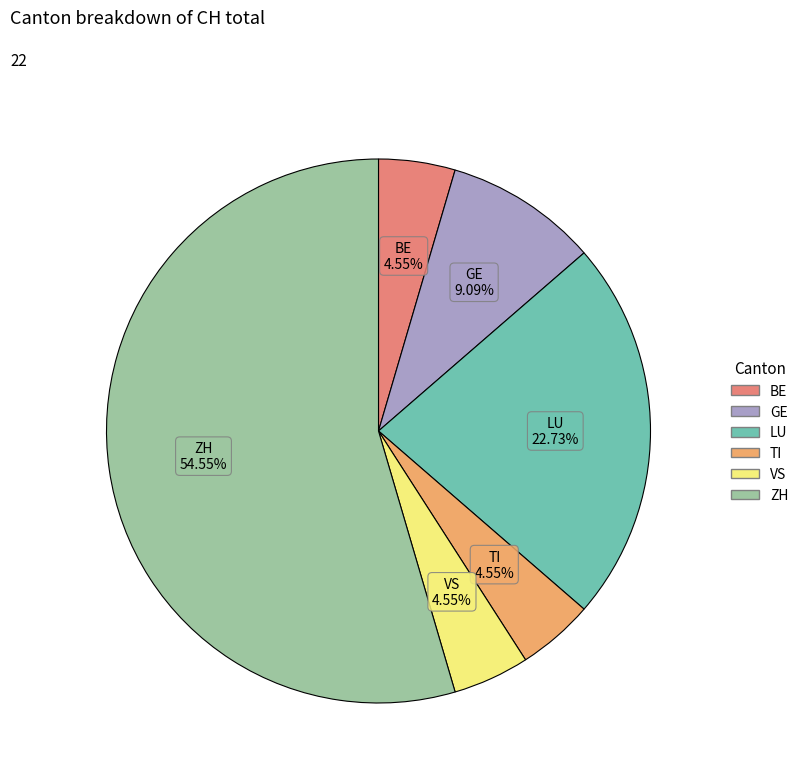

How many slices are in this pie chart?

6